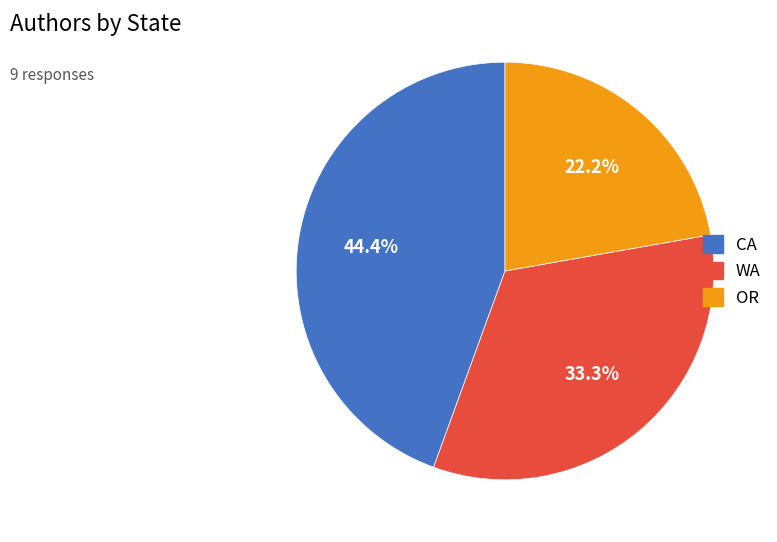

Is it true that OR is 7% of the pie?

False